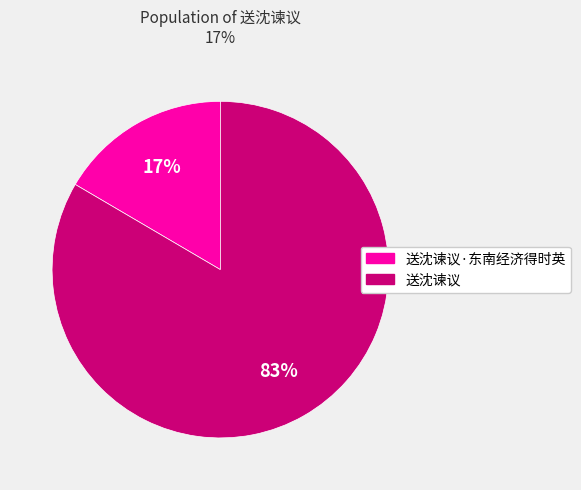

To the nearest percent, what is the average slice percentage?

50%